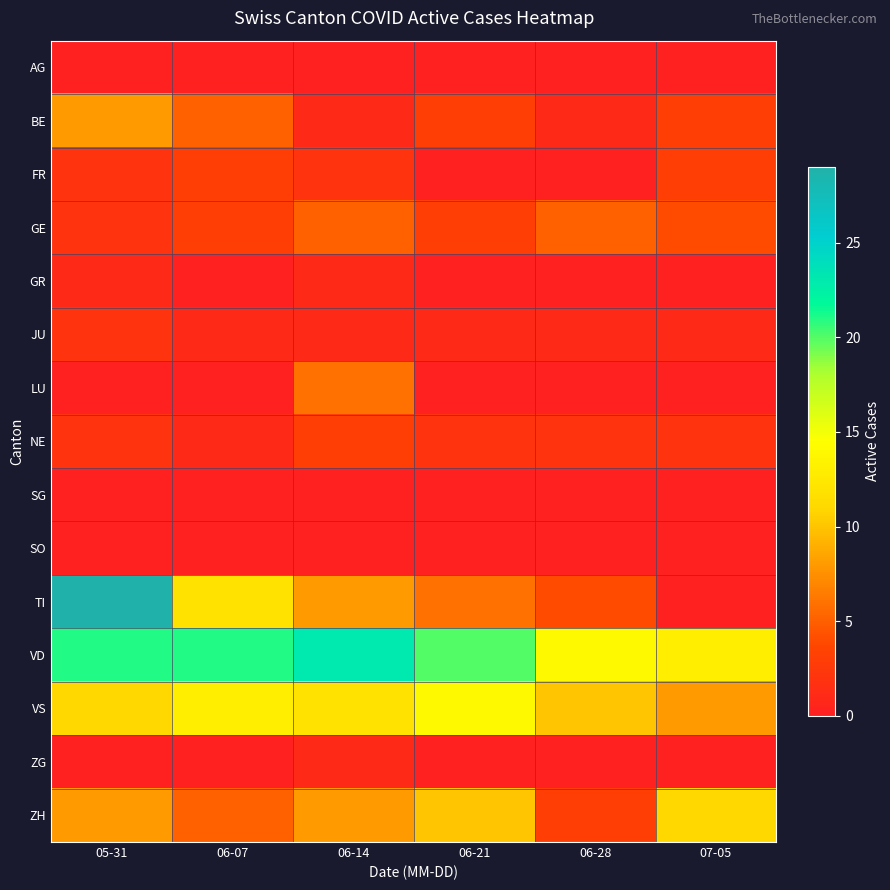

Reading left to right, list all the values displayed in this chart.

AG: 05-31=0	06-07=0	06-14=0	06-21=0	06-28=0	07-05=0
BE: 05-31=8	06-07=5	06-14=1	06-21=3	06-28=1	07-05=3
FR: 05-31=2	06-07=3	06-14=2	06-21=0	06-28=0	07-05=3
GE: 05-31=2	06-07=3	06-14=5	06-21=3	06-28=5	07-05=4
GR: 05-31=1	06-07=0	06-14=1	06-21=0	06-28=0	07-05=0
JU: 05-31=2	06-07=1	06-14=1	06-21=1	06-28=1	07-05=1
LU: 05-31=0	06-07=0	06-14=6	06-21=0	06-28=0	07-05=0
NE: 05-31=2	06-07=1	06-14=3	06-21=2	06-28=2	07-05=2
SG: 05-31=0	06-07=0	06-14=0	06-21=0	06-28=0	07-05=0
SO: 05-31=0	06-07=0	06-14=0	06-21=0	06-28=0	07-05=0
TI: 05-31=29	06-07=12	06-14=8	06-21=6	06-28=4	07-05=0
VD: 05-31=21	06-07=21	06-14=23	06-21=20	06-28=14	07-05=13
VS: 05-31=11	06-07=13	06-14=12	06-21=14	06-28=10	07-05=8
ZG: 05-31=0	06-07=0	06-14=1	06-21=0	06-28=0	07-05=0
ZH: 05-31=8	06-07=5	06-14=8	06-21=10	06-28=3	07-05=11